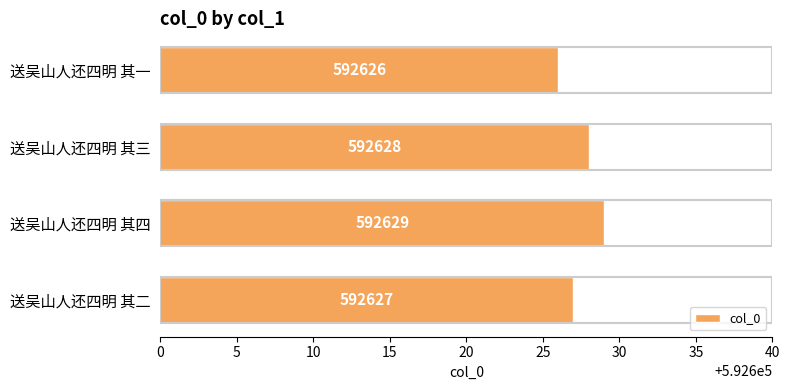

What is the smallest value displayed?

592626